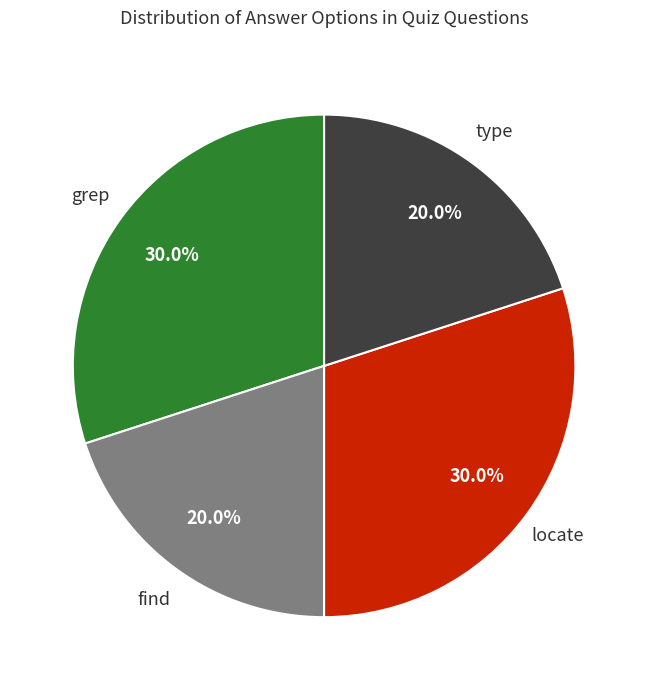

To the nearest percent, what is the average slice percentage?

25%